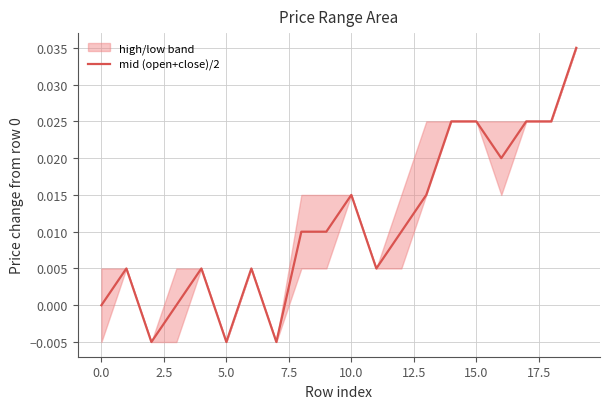

How many values are above zero?

15